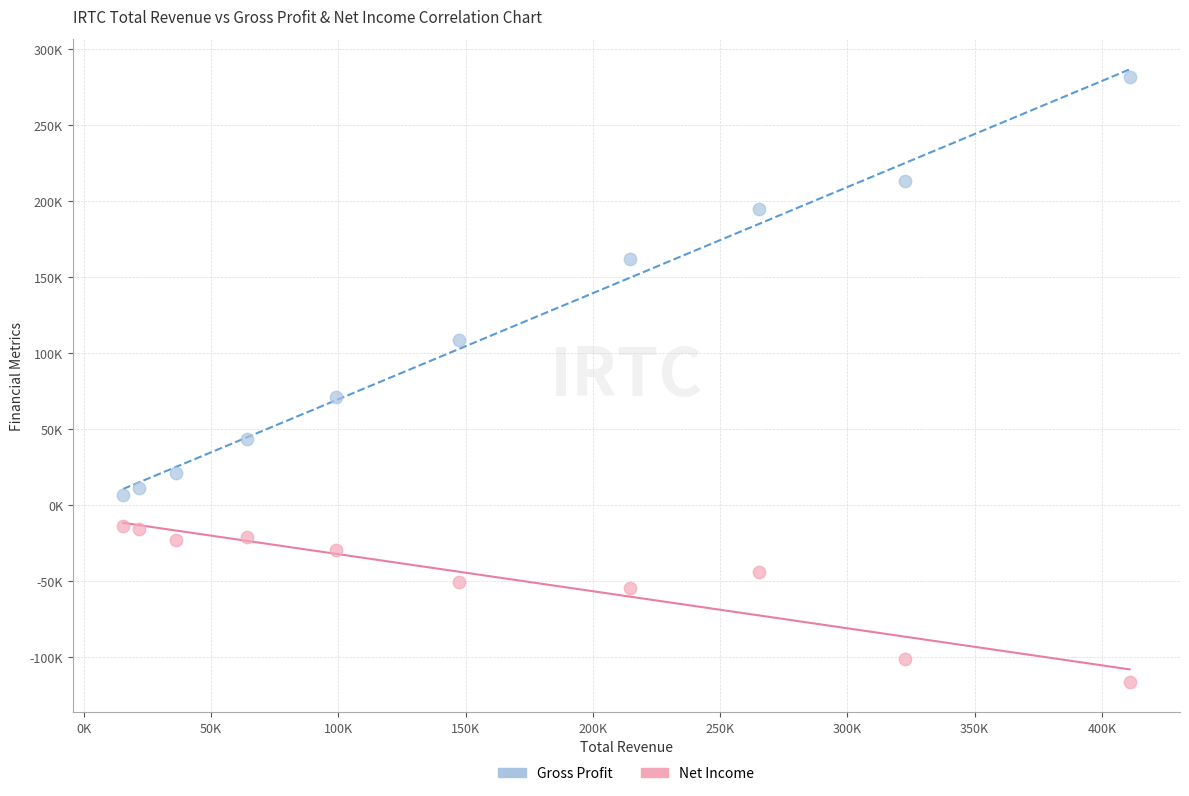

What are all the series names shown in the legend?

Gross Profit, Net Income